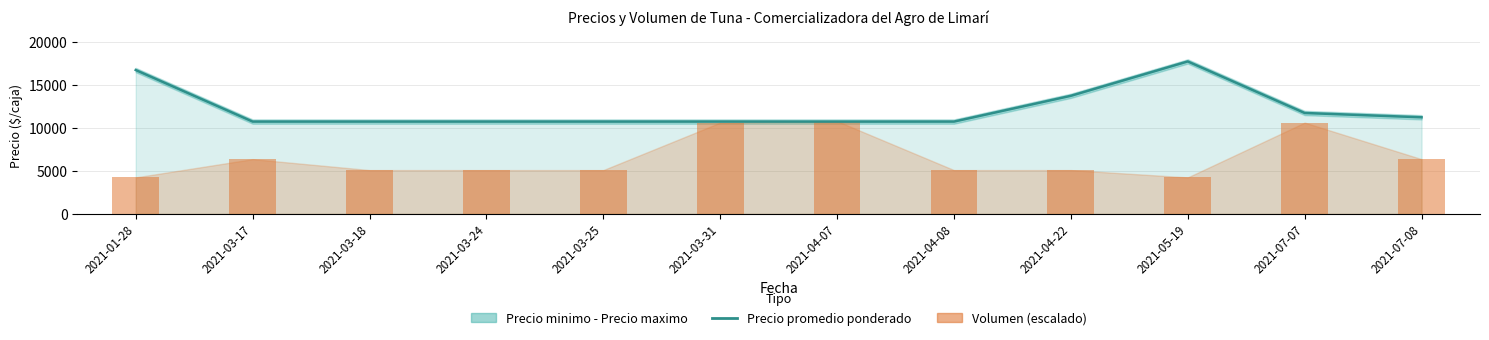

What is the difference between the second highest and minimum values in the Precio promedio ponderado series?

6004.0